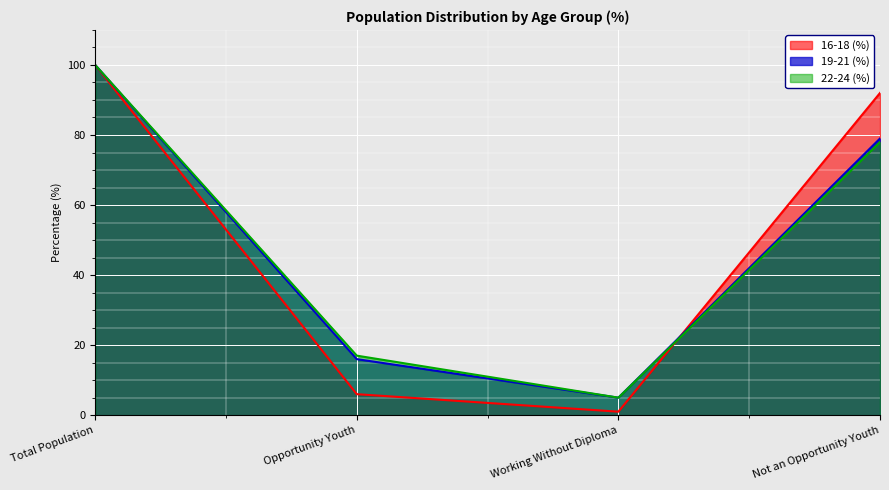

True or false: 19-21 (%) and 22-24 (%) cross at least once.

False